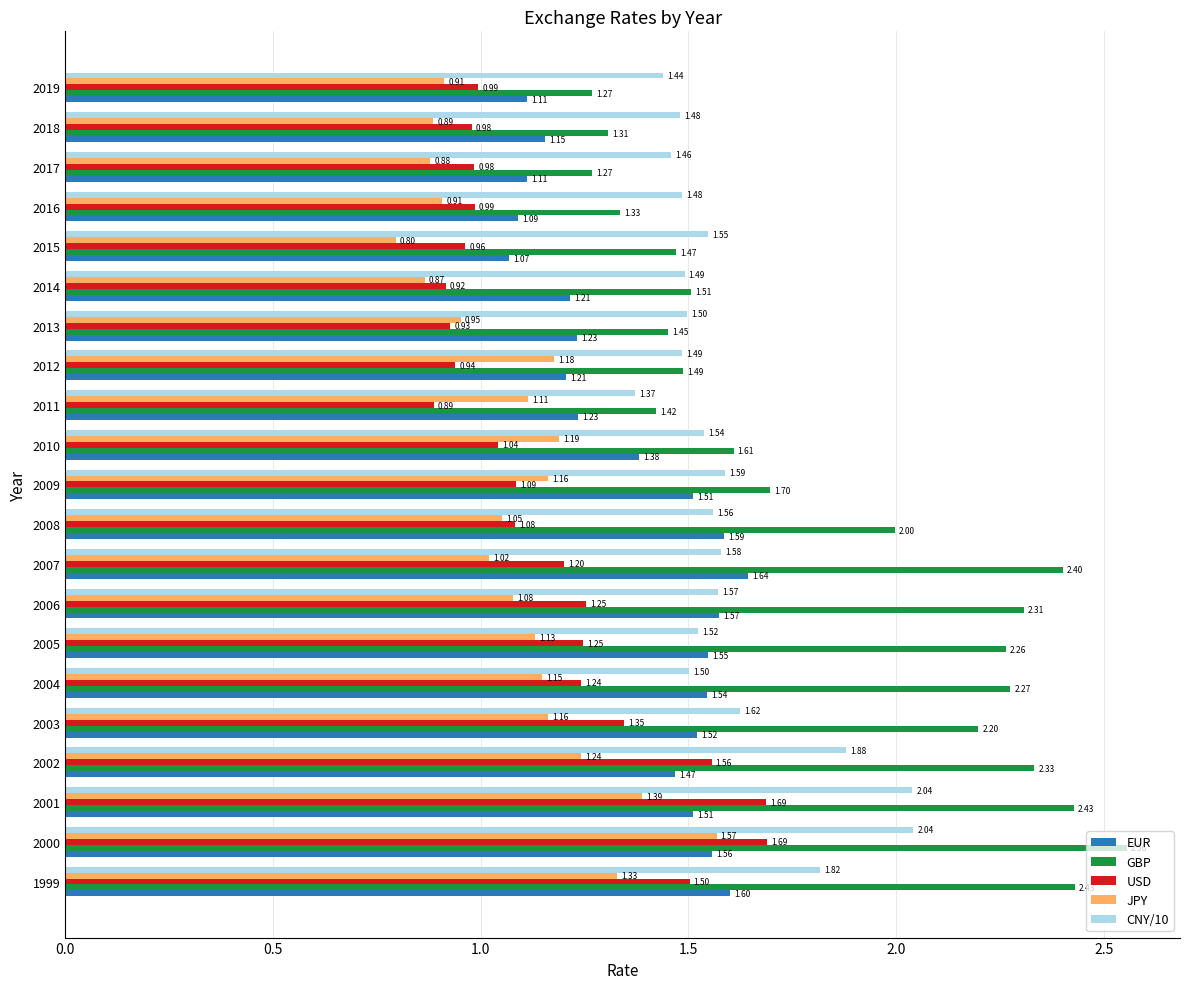

Where is CNY/10 nearest to the value 1?

2011